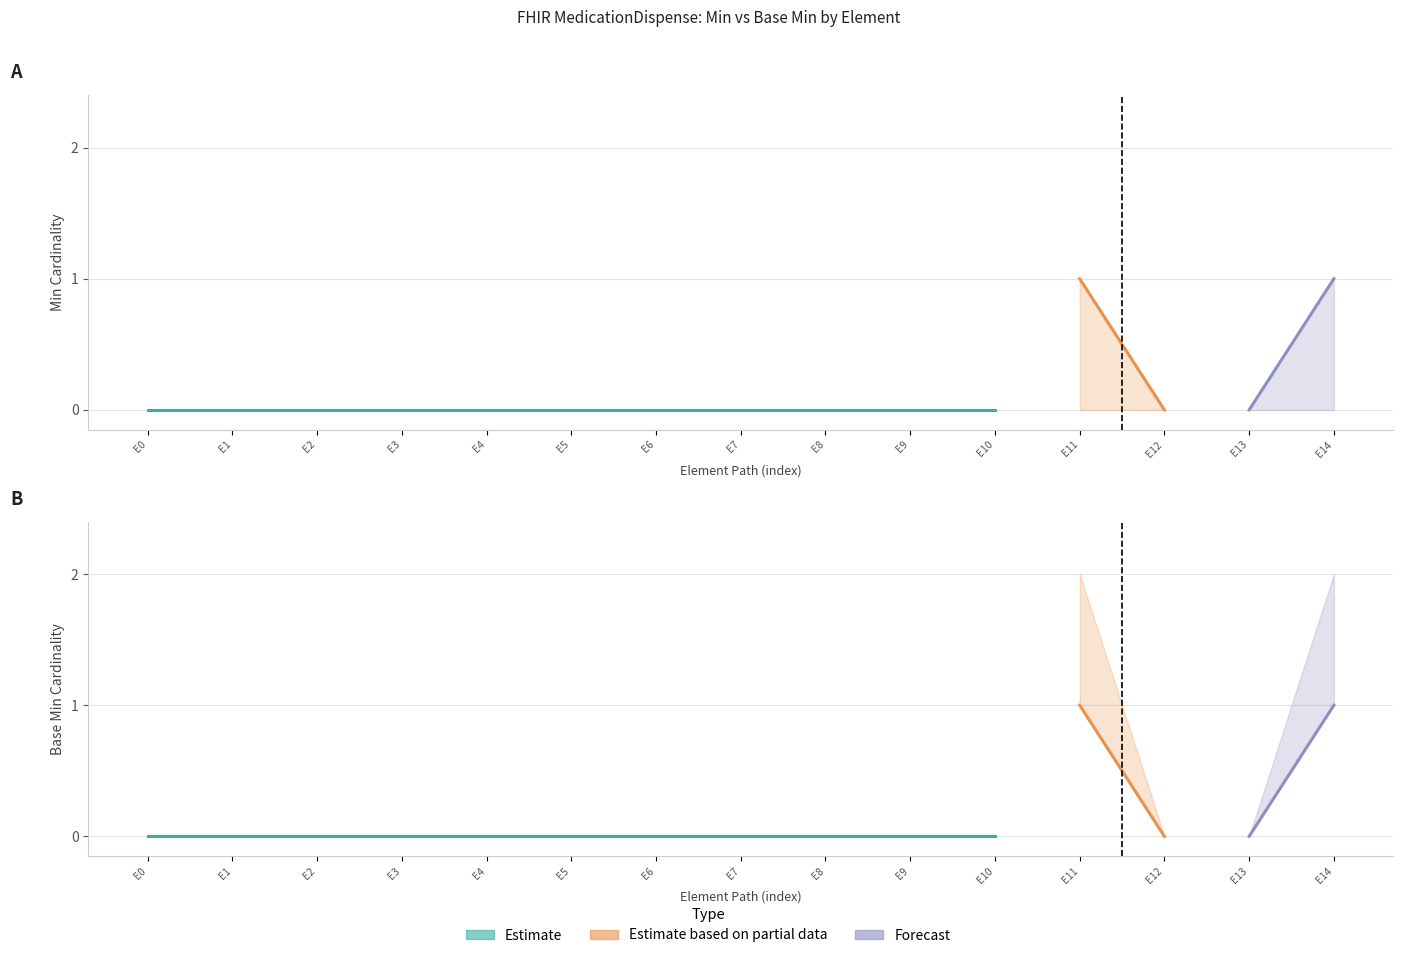

What is the maximum value for Base Min?

1